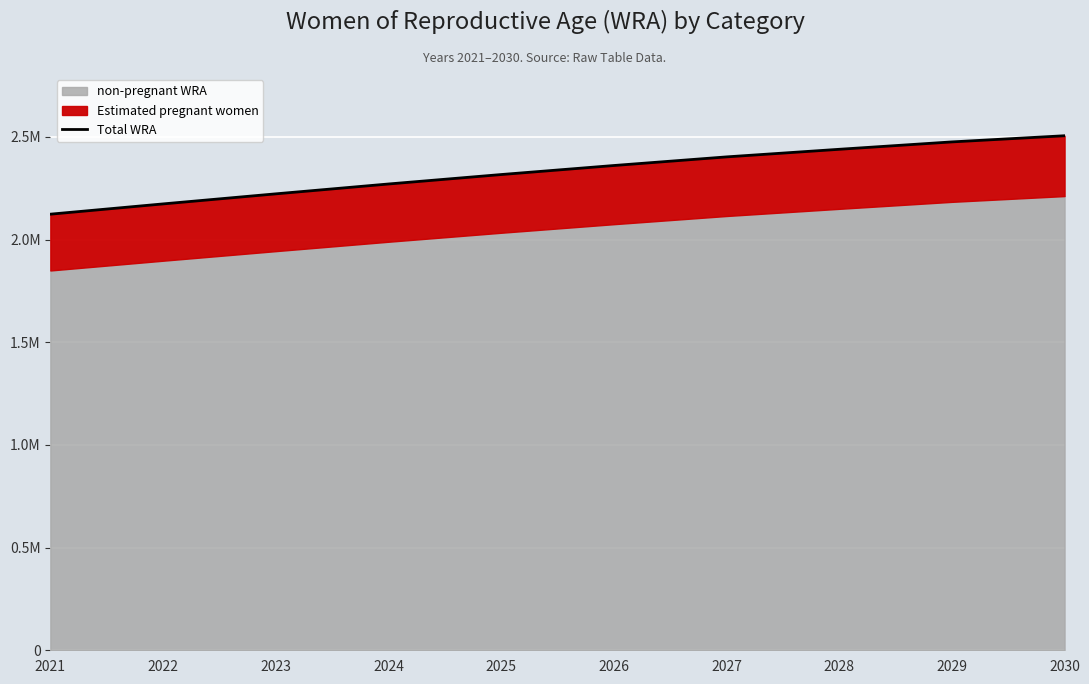

What is the value of the 7th point from the left?

2403000